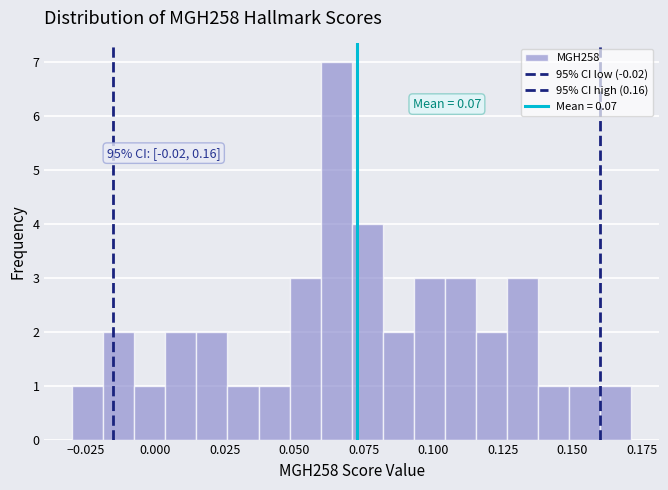

Around what value on the x-axis is the tallest bar? Give the approximate position of its centre, as read against the axis.

0.065